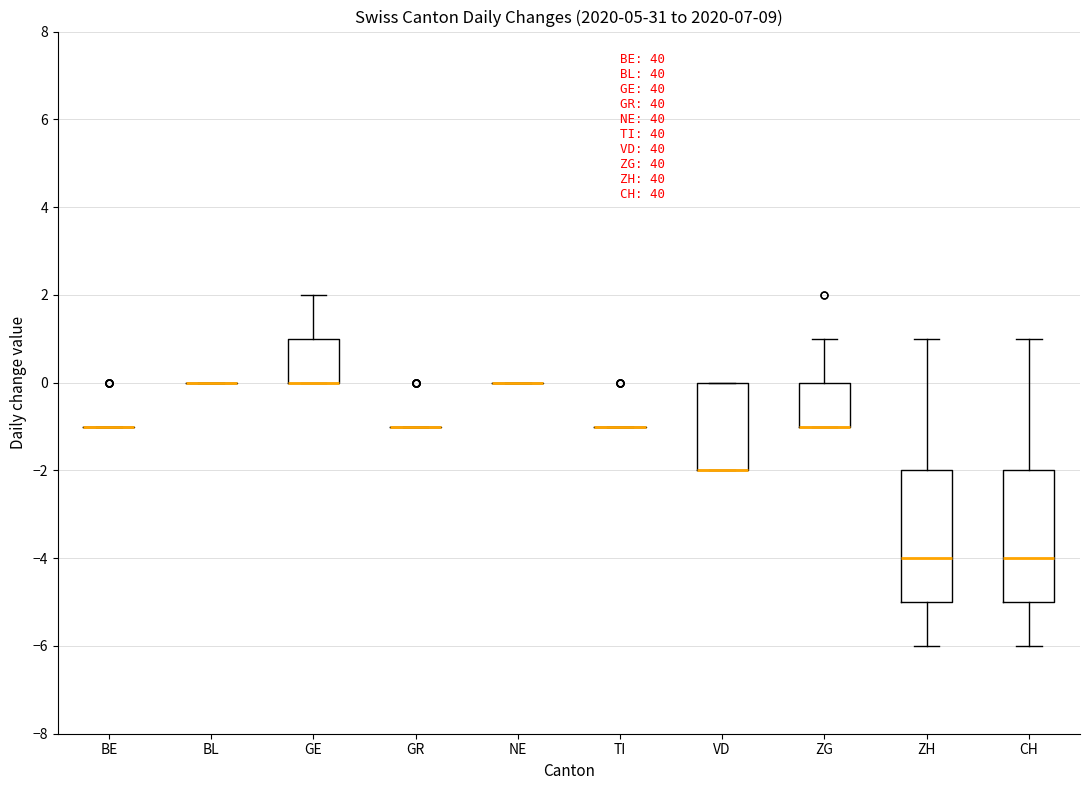

Reading left to right, read every box against the y-axis: the position of its median line, the range the box covers, and the ends of its whiskers. The values are not printed on the chart, so give them approximately, as read against the axis.

BE: box collapsed to a line at -1, whiskers -1 to -1
BL: box collapsed to a line at 0, whiskers 0 to 0
GE: median 0 (drawn on the box's lower edge), box 0 to 1, whiskers 0 to 2
GR: box collapsed to a line at -1, whiskers -1 to -1
NE: box collapsed to a line at 0, whiskers 0 to 0
TI: box collapsed to a line at -1, whiskers -1 to -1
VD: median -2 (drawn on the box's lower edge), box -2 to 0, whiskers -2 to 0
ZG: median -1 (drawn on the box's lower edge), box -1 to 0, whiskers -1 to 1
ZH: median -4, box -5 to -2, whiskers -6 to 1
CH: median -4, box -5 to -2, whiskers -6 to 1